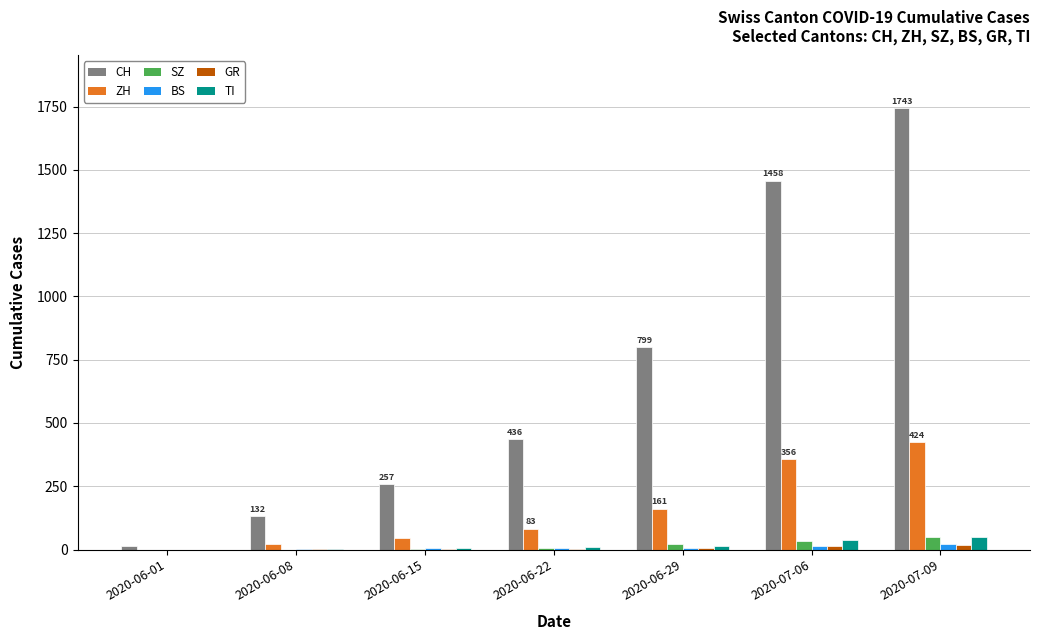

How many series are shown in this chart?

6